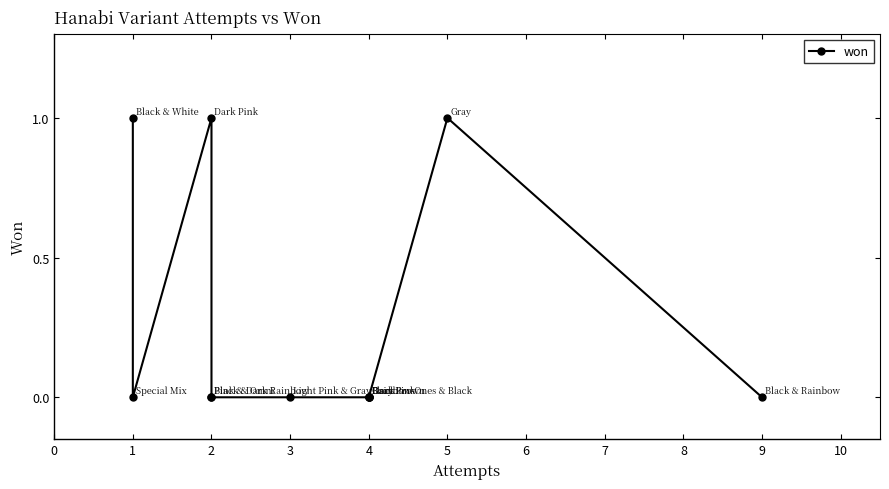

Is it true that the value at 4 is -1?

False